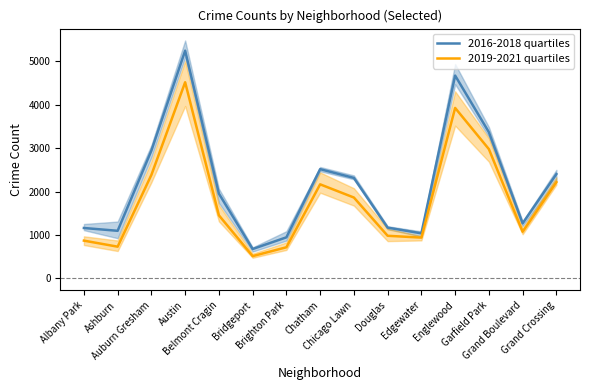

In 2016-2018 quartiles, how many points are lower than both neighbors (excluding endpoints)?

4